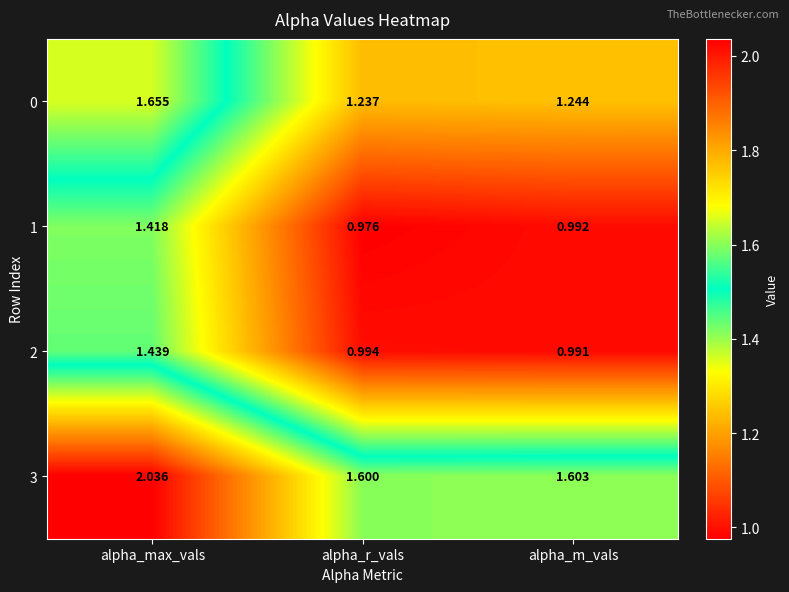

Which label corresponds to the smallest value in the chart?

alpha_r_vals